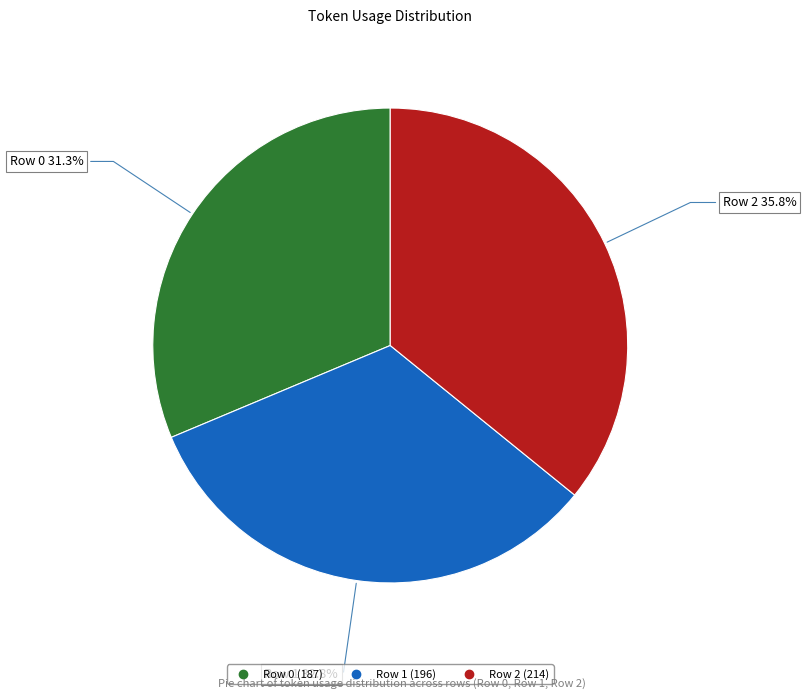

Which has a higher value, Row 0 or Row 2?

Row 2